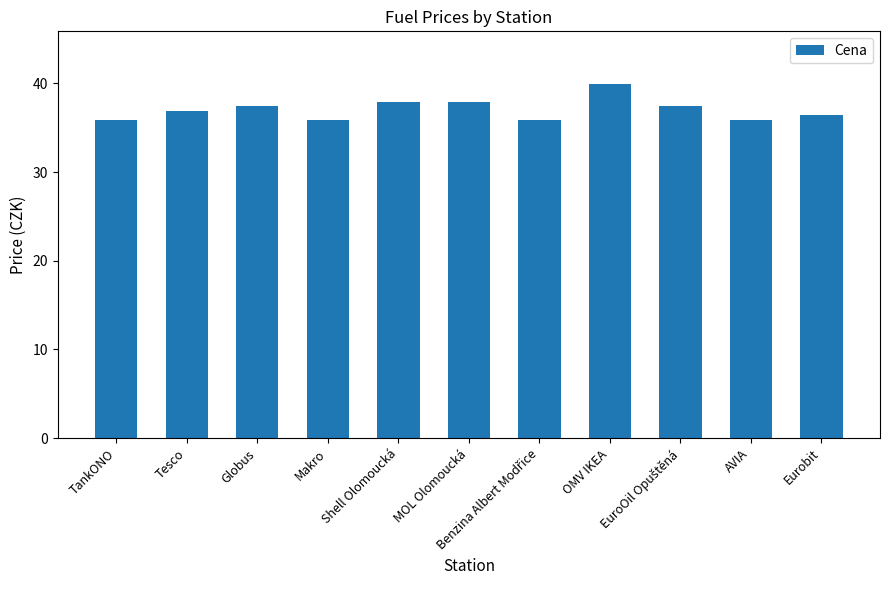

The chart shows a value of 60.7 at Shell Olomoucká. True or false?

False